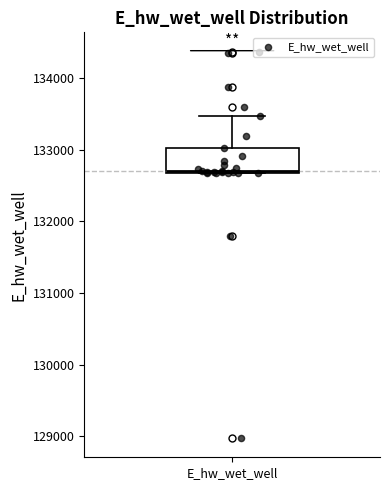

Transcribe this box plot: give where the median line is, the range the box spans, and where the two whiskers end, as read against the y-axis. The values are not printed on the chart, so give them approximately, as read against the axis.

median 132700, box 132700 to 133000, whiskers 132700 to 133500